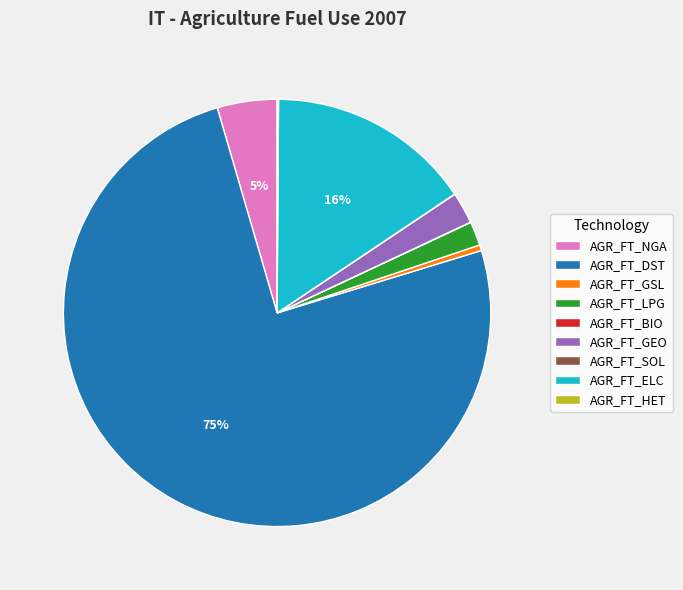

To the nearest percent, what is the difference between the largest and smallest slice percentages?

75%